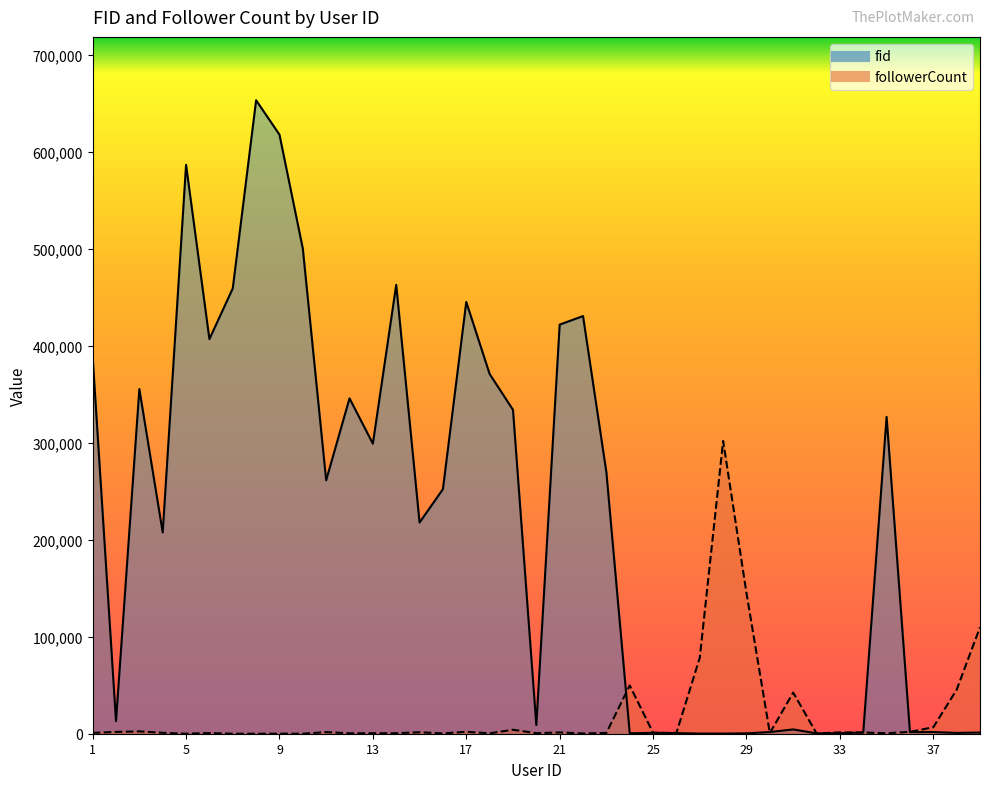

Which series changed the most between 12 and 30?

fid